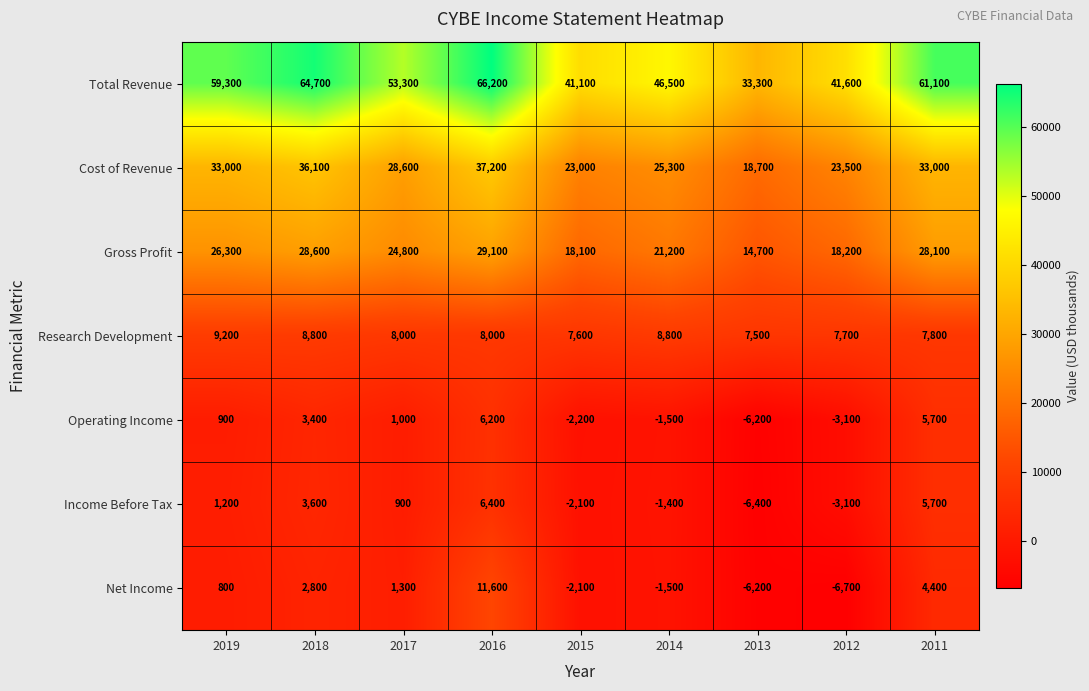

The Operating Income series shows 900 at 2019. True or false?

True